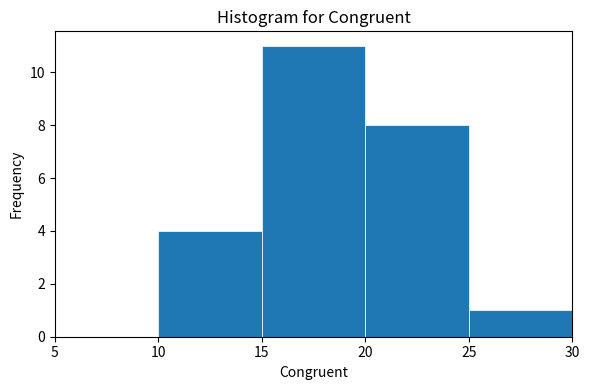

Reading left to right, transcribe this chart: for each bar, give the range it covers on the x-axis and its height. The values are not printed on the chart, so give them approximately, as read against the axis.

5 to 10: 0
10 to 15: 4
15 to 20: 11
20 to 25: 8
25 to 30: 1